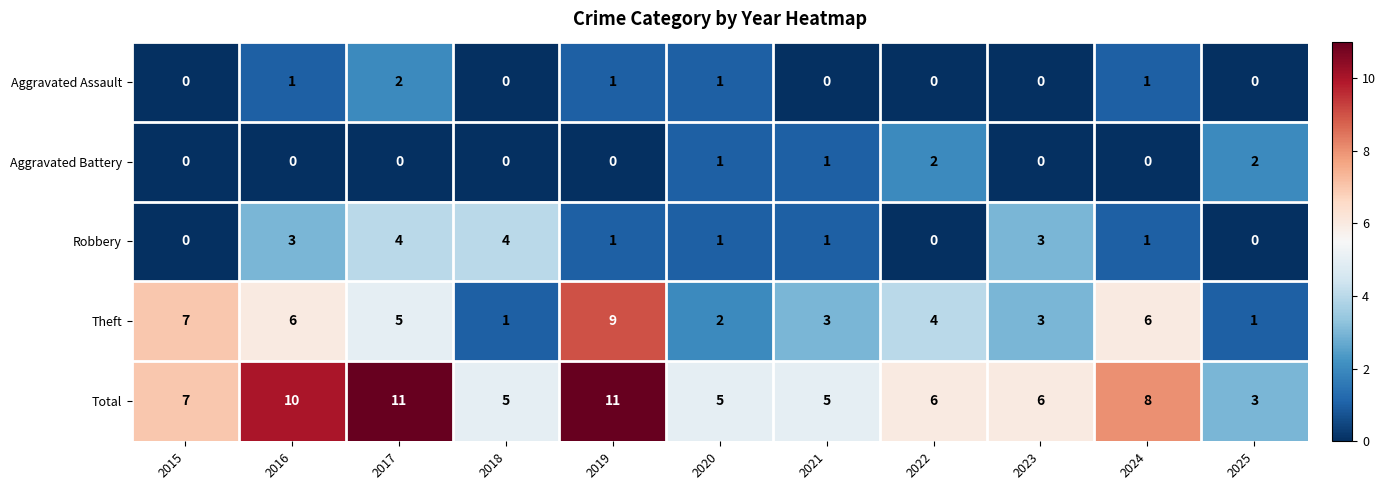

Between 2017 and 2023, which series saw the biggest shift?

Total